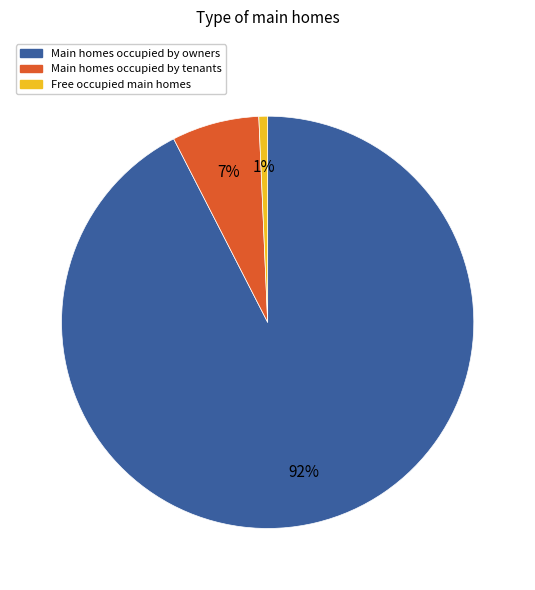

To the nearest percent, what is the average slice percentage?

33%